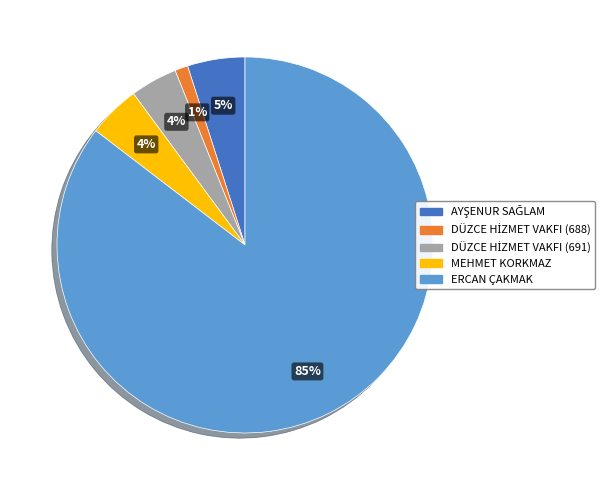

What is the largest slice in the pie chart?

ERCAN ÇAKMAK